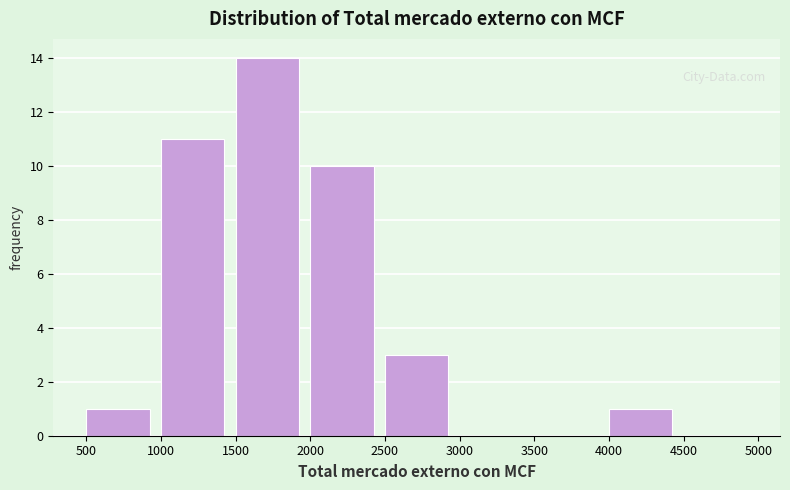

What is the height of the bar covering 2000 to 2500 on the x-axis? The values are not printed on the chart, so give them approximately, as read against the axis.

10